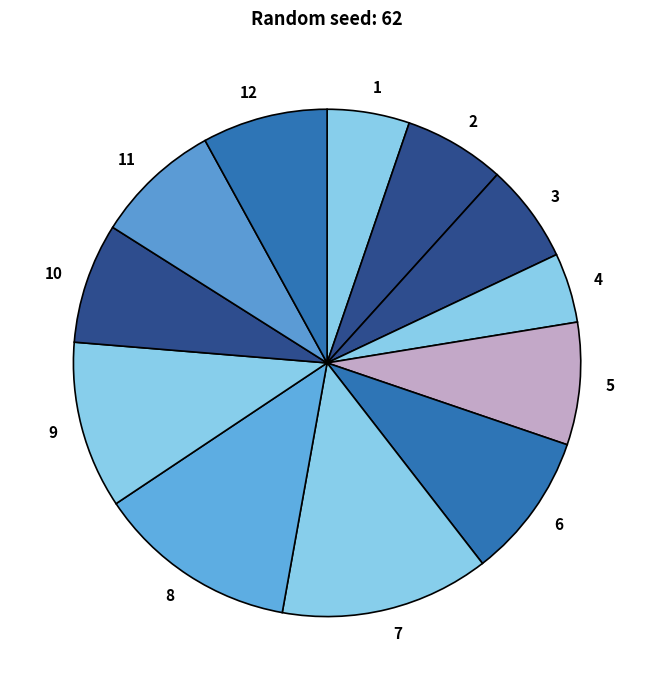

Which has a higher value, 8 or 11?

8